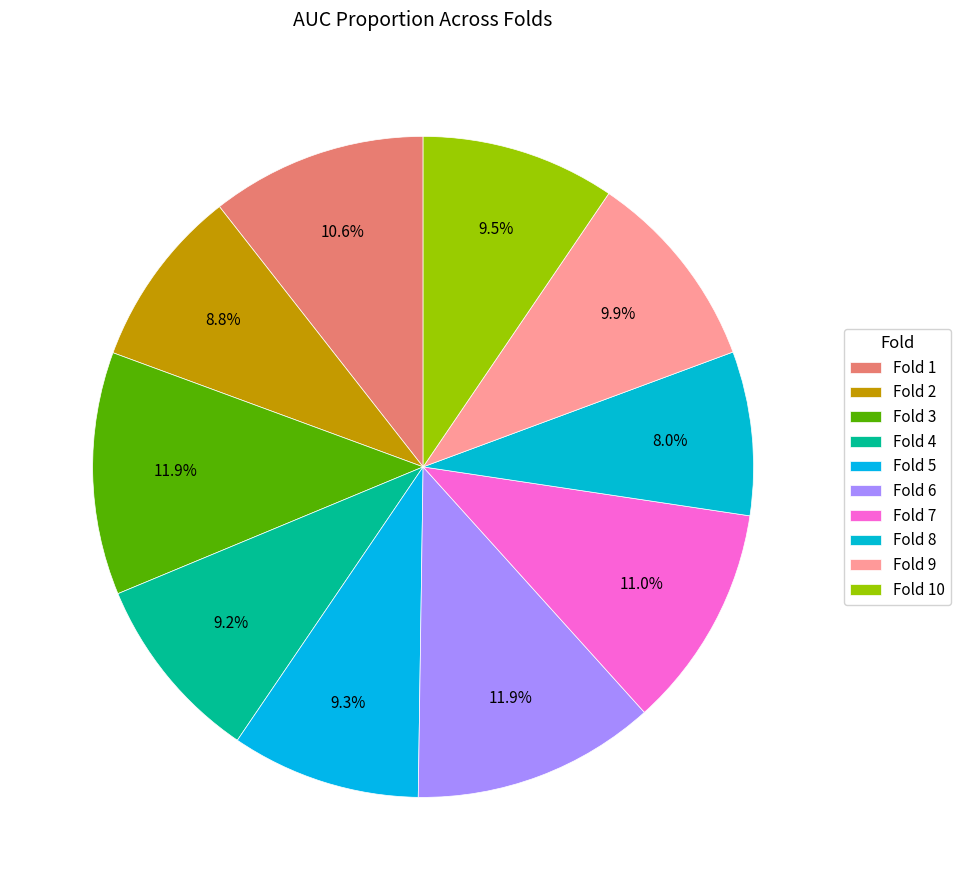

Is there any slice that represents more than half of the pie?

No